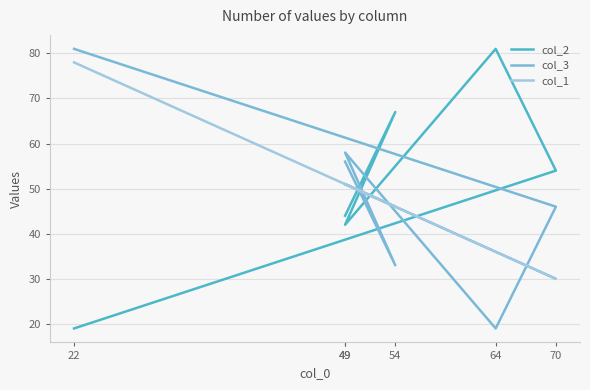

What is the total value across all series at 49?

151